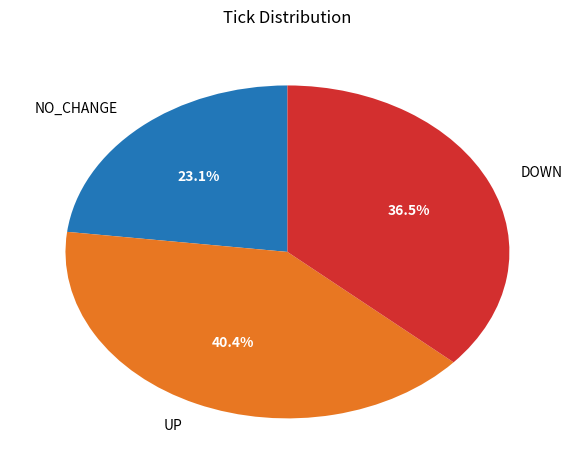

Does any single category account for the majority?

No